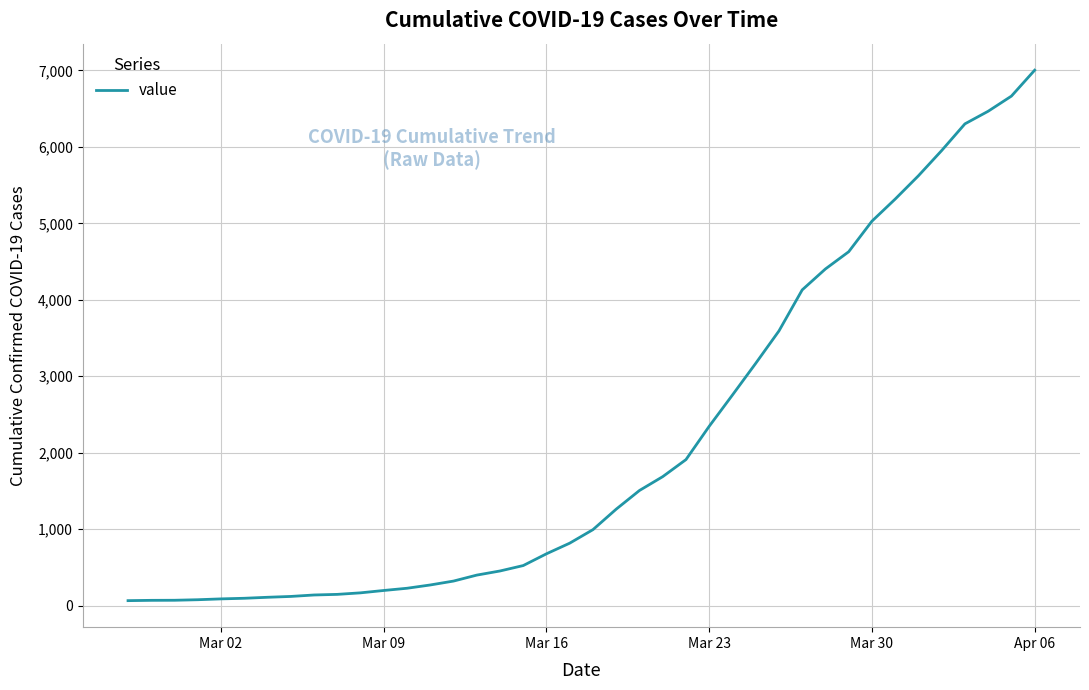

What is the difference between the maximum and minimum values?

6939